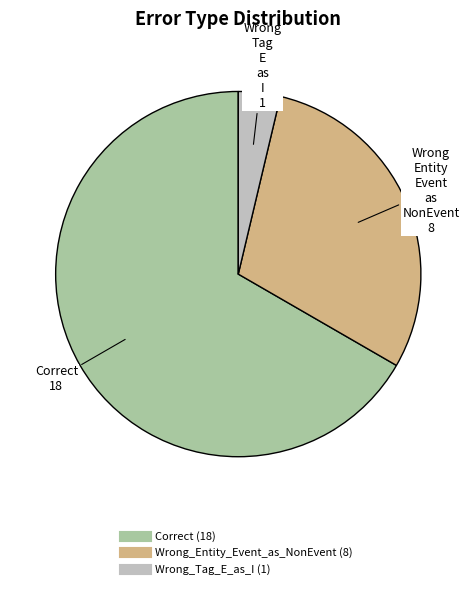

What is the ratio of the value at Correct to the value at Wrong_Tag_E_as_I?

18.0